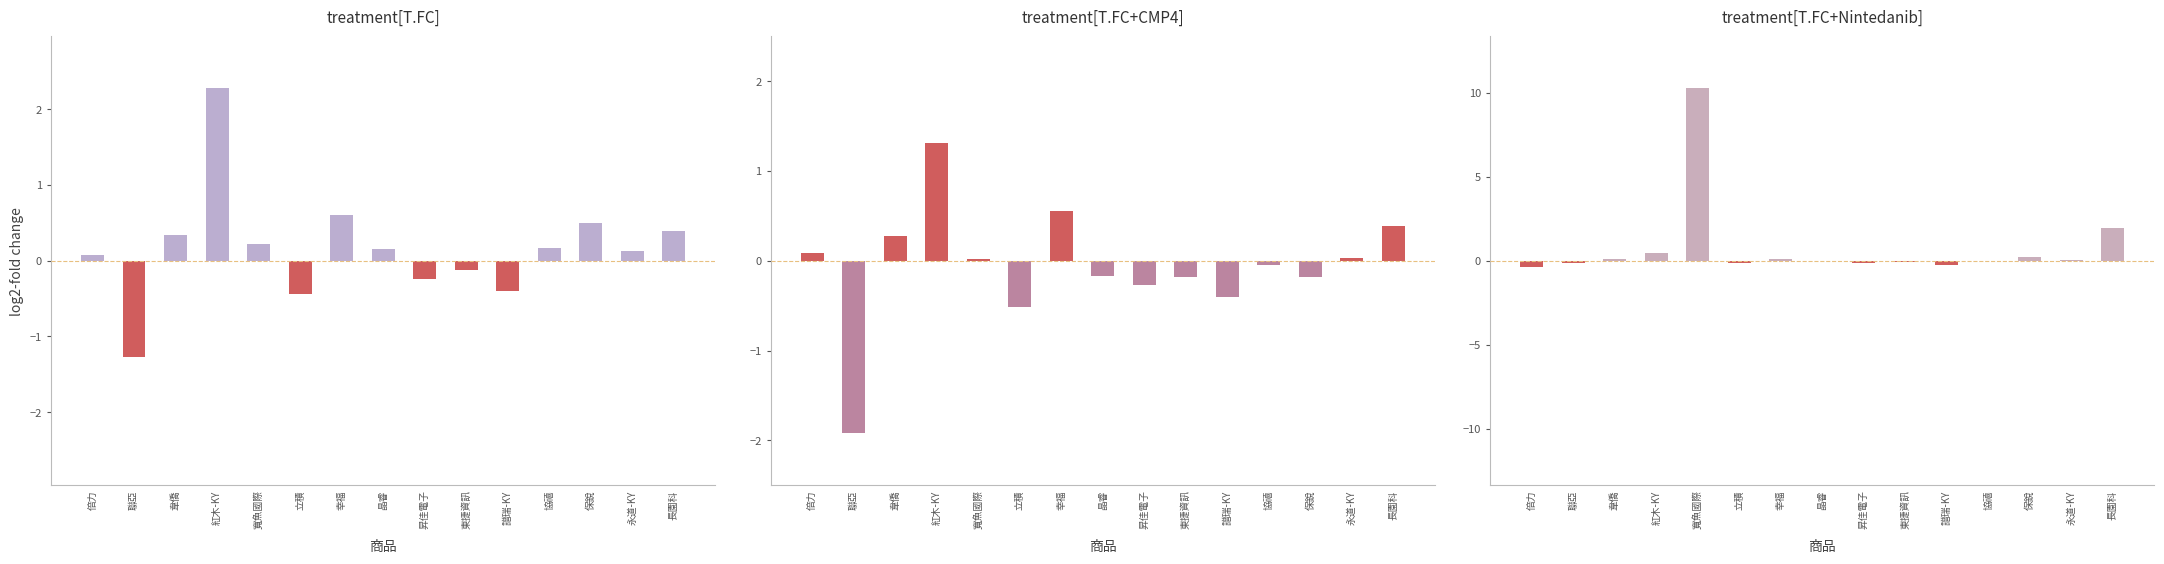

At which label does 稅後淨利成長率% first exceed 0?

倍力